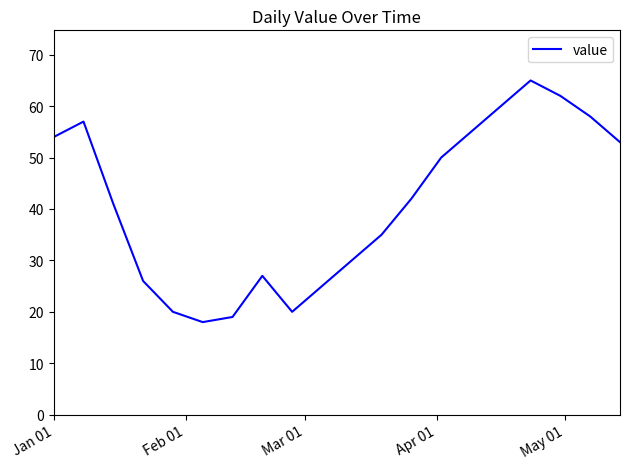

What is the difference between the maximum and minimum values?

47